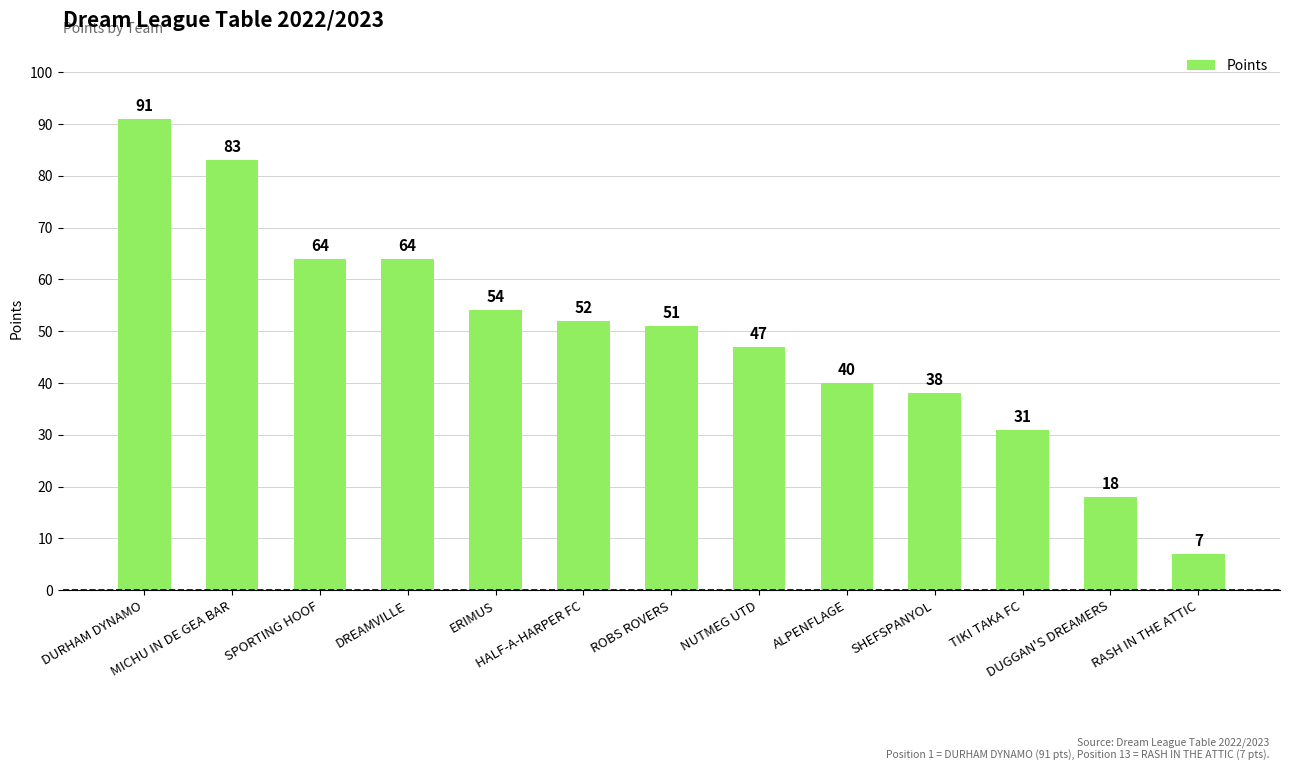

Which has a higher value, MICHU IN DE GEA BAR or ERIMUS?

MICHU IN DE GEA BAR